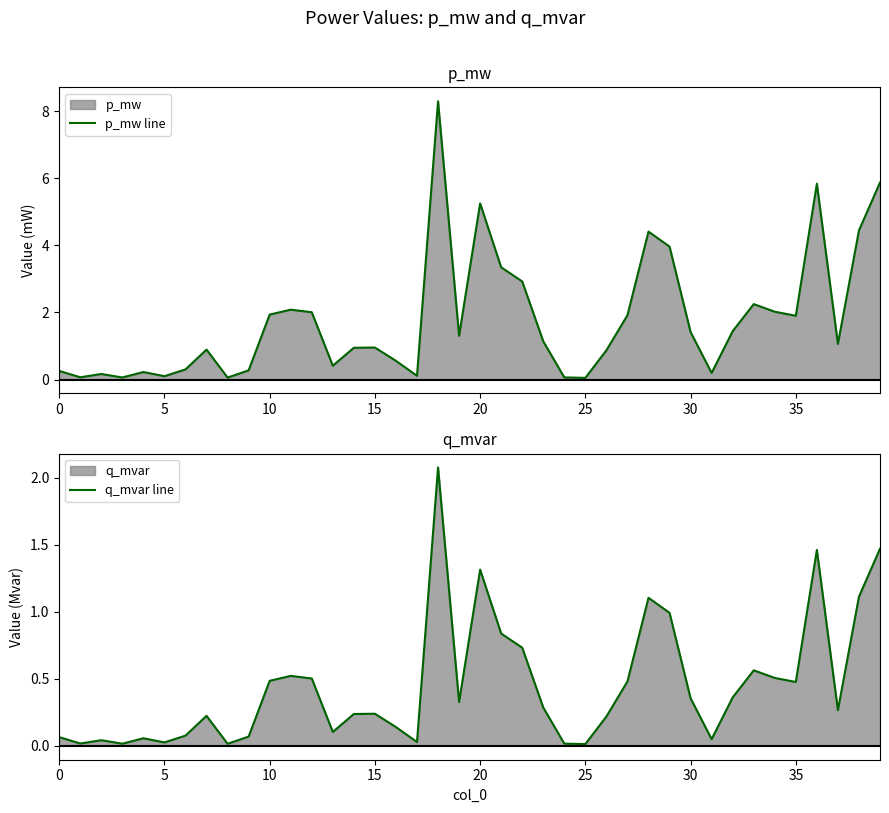

What is the label of the 25th point from the left?

24